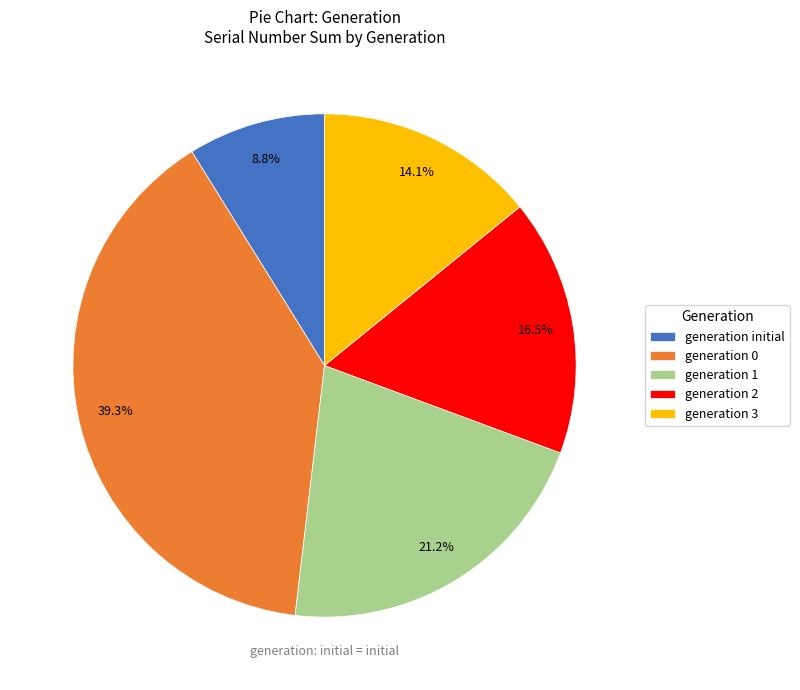

Which has a higher value, generation 3 or generation 1?

generation 1